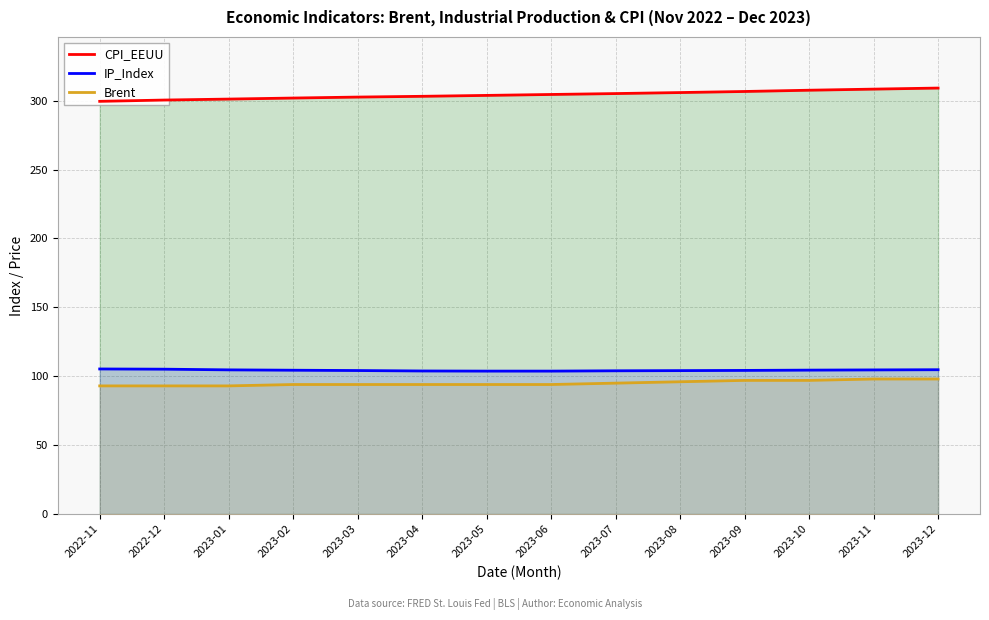

True or false: IP_Index and CPI_EEUU cross at least once.

False